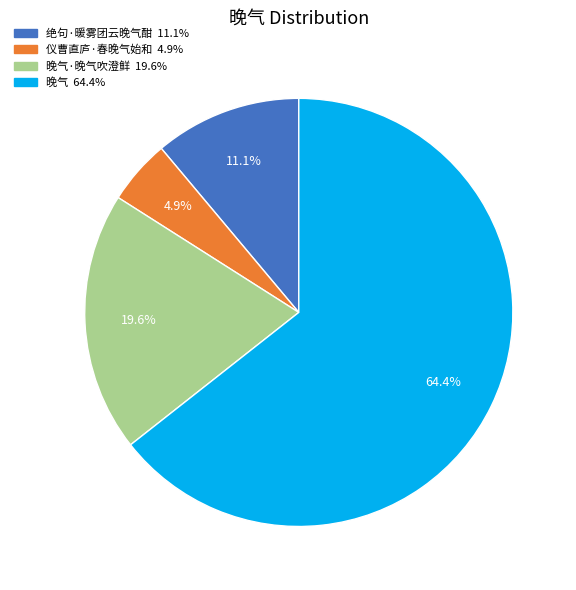

Does any single category account for the majority?

Yes